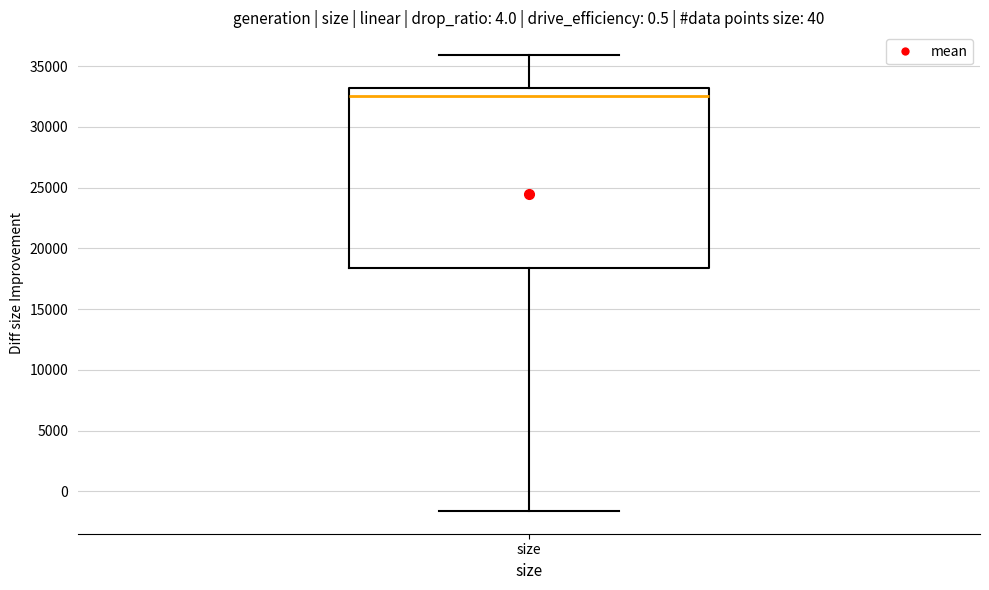

Read this box plot against the y-axis: the position of the median line, the range covered by the box, and the ends of both whiskers. The values are not printed on the chart, so give them approximately, as read against the axis.

median 32500, box 18500 to 33000, whiskers -1500 to 36000